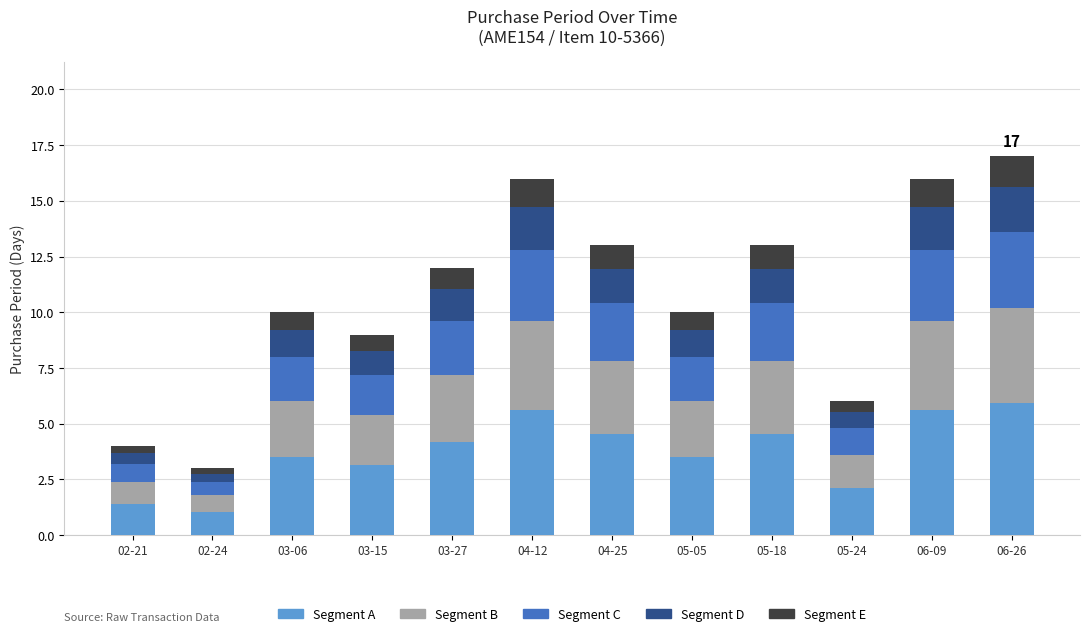

What is the average value of the Segment A series?

3.8